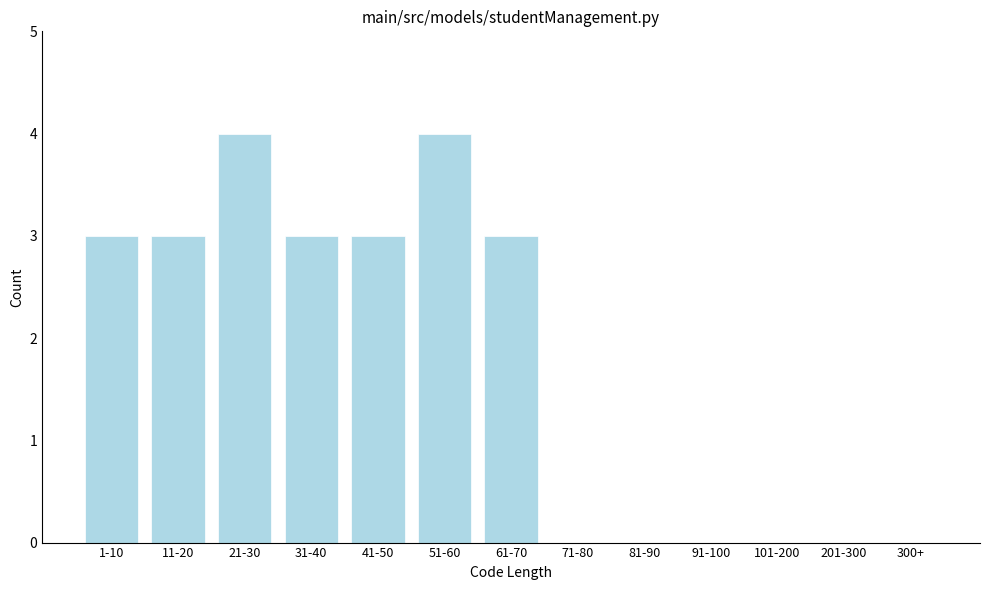

Reading left to right, what are all the values shown in this chart?

1-10=3	11-20=3	21-30=4	31-40=3	41-50=3	51-60=4	61-70=3	71-80=0	81-90=0	91-100=0	101-200=0	201-300=0	300+=0